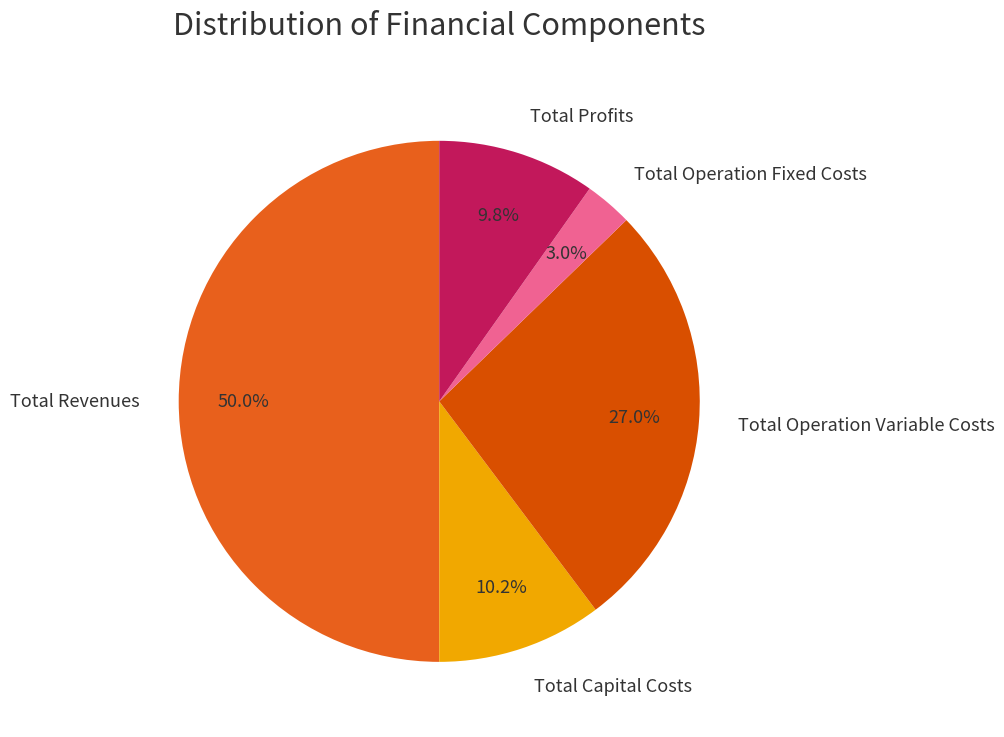

To the nearest percent, what is the difference between the largest and smallest slice percentages?

47%